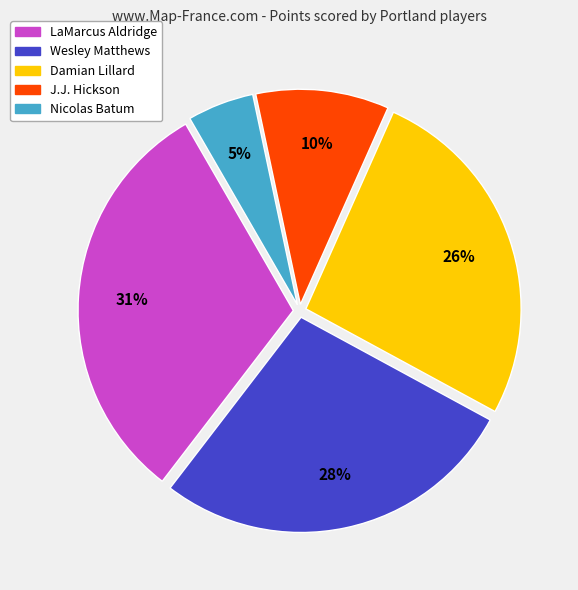

The Wesley Matthews slice represents 35% of the pie. True or false?

False